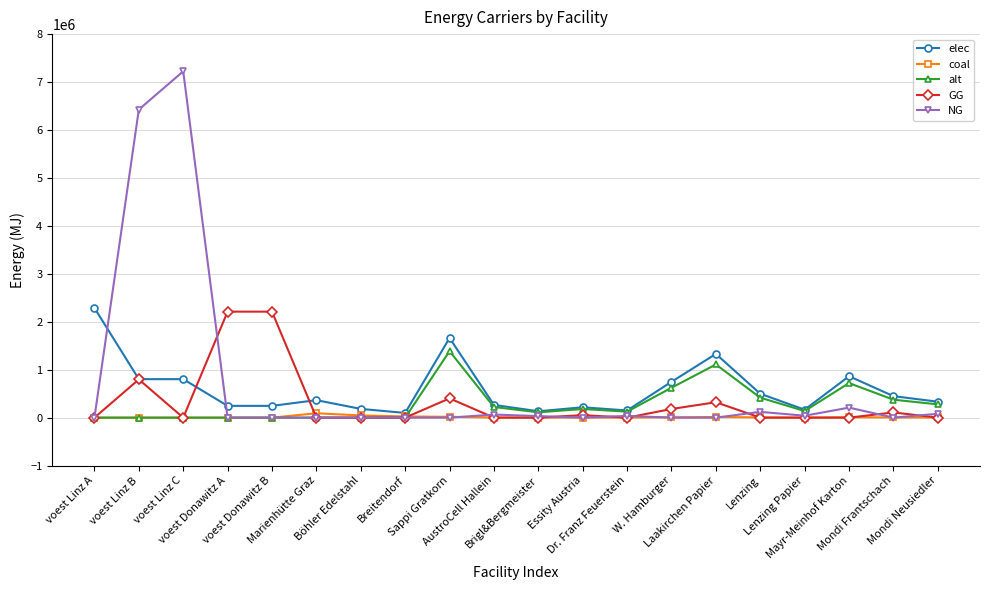

Which series has the widest spread of values?

NG